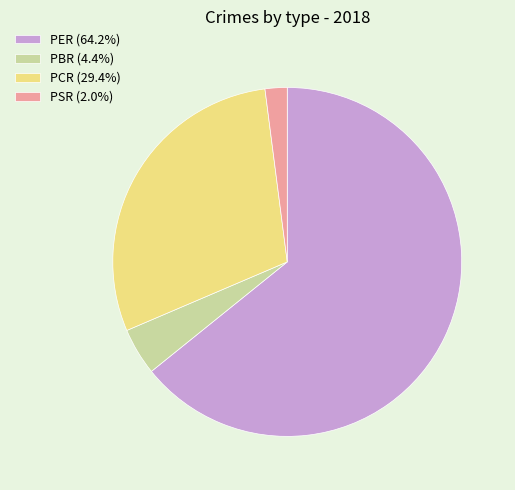

Approximately how many times larger is the value at PER (64.2%) compared to PBR (4.4%)?

14.7